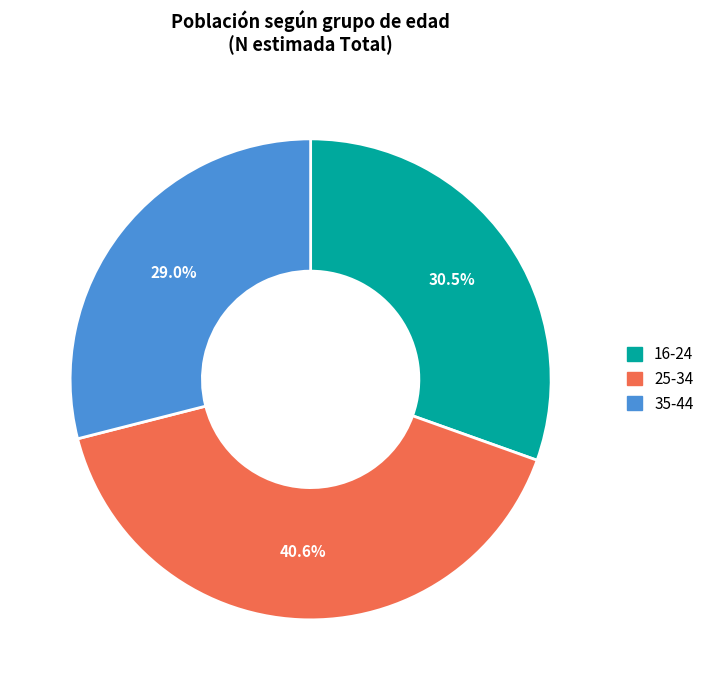

Is there any slice that represents more than half of the pie?

No